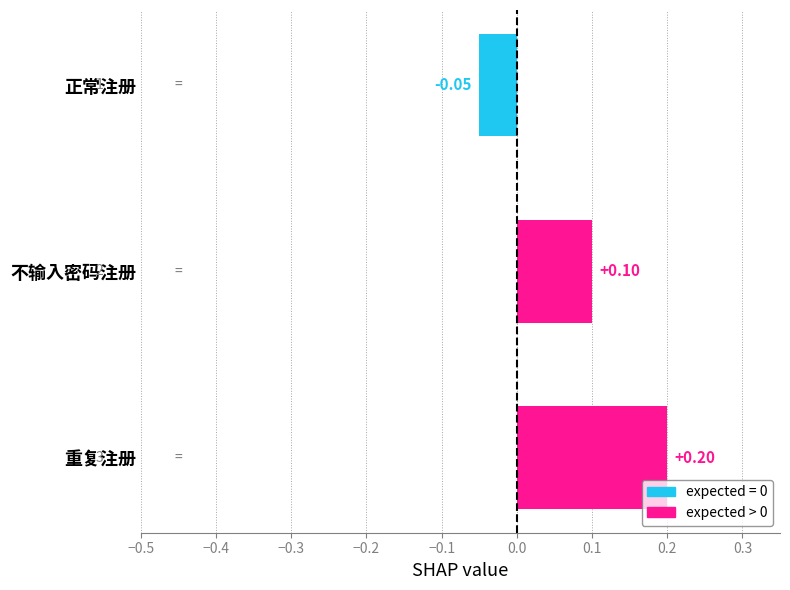

Between 重复注册 and 正常注册, which is larger?

重复注册